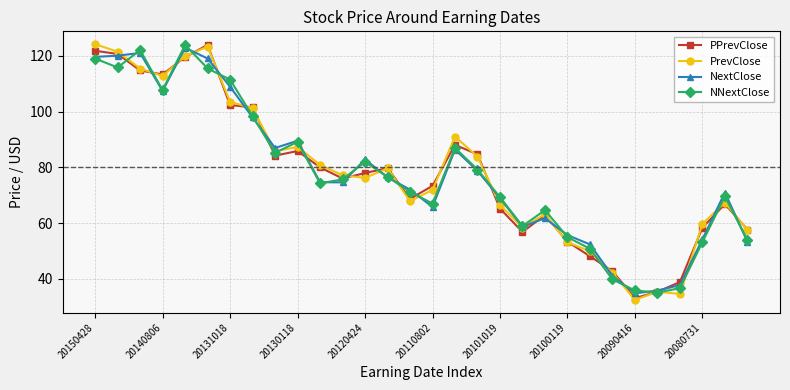

Which series has the widest spread of values?

PrevClose